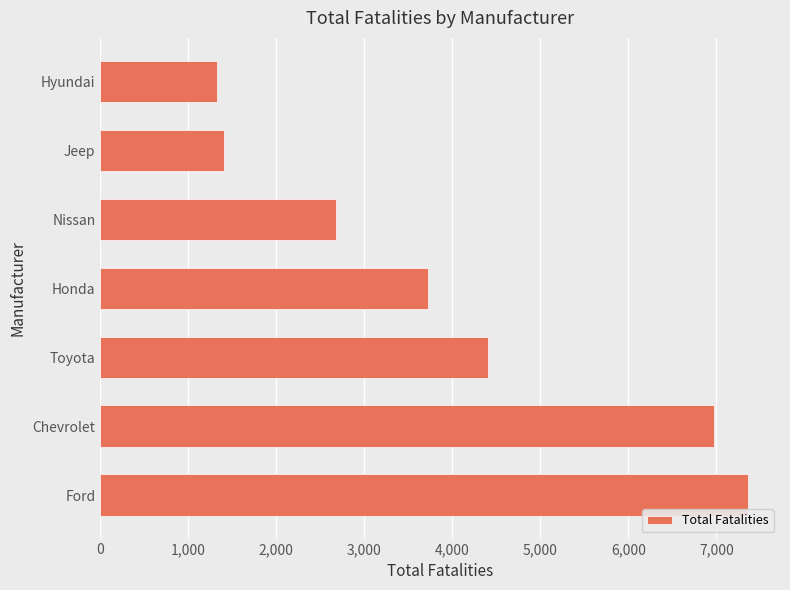

At which category does the chart reach its minimum across all series?

Hyundai